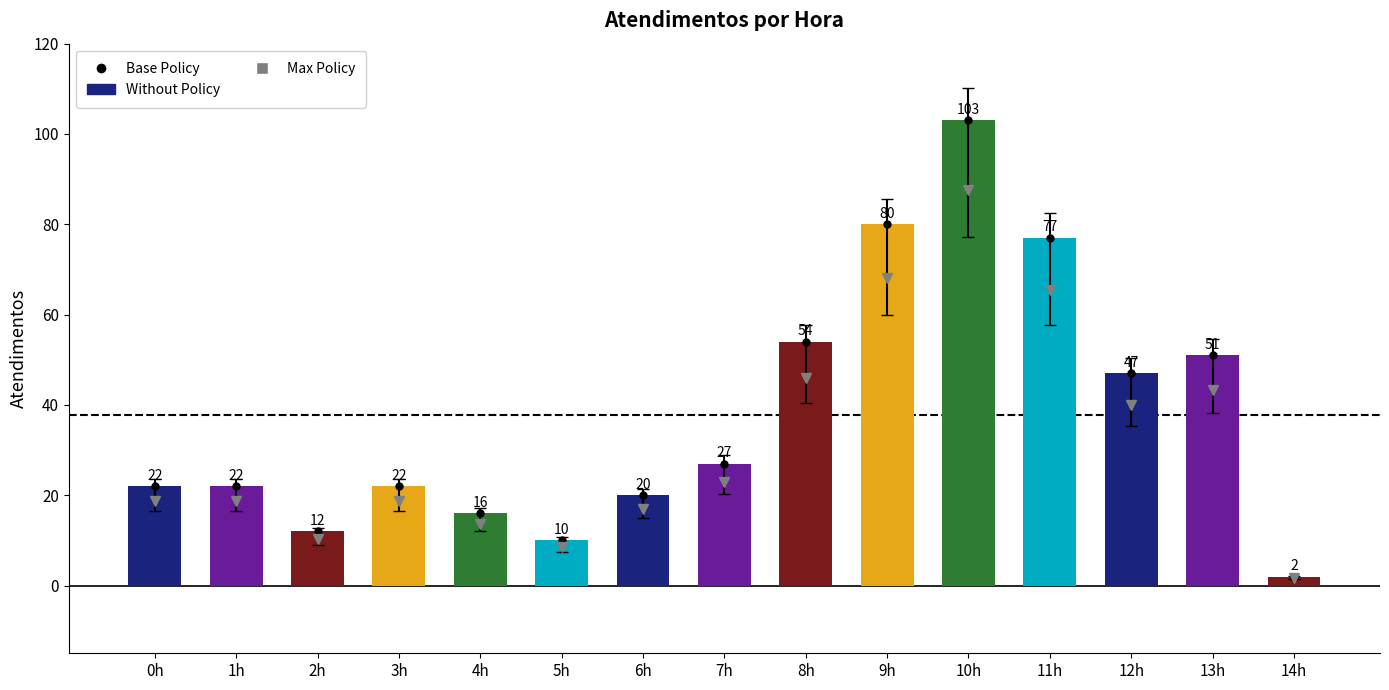

What is the difference between the second highest and second lowest values?

70